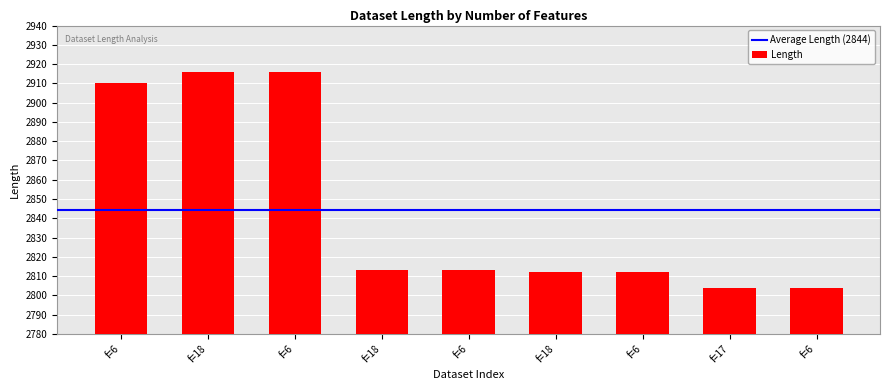

List the labels in order of value, largest first.

f=18, f=6, f=6, f=18, f=6, f=18, f=6, f=17, f=6